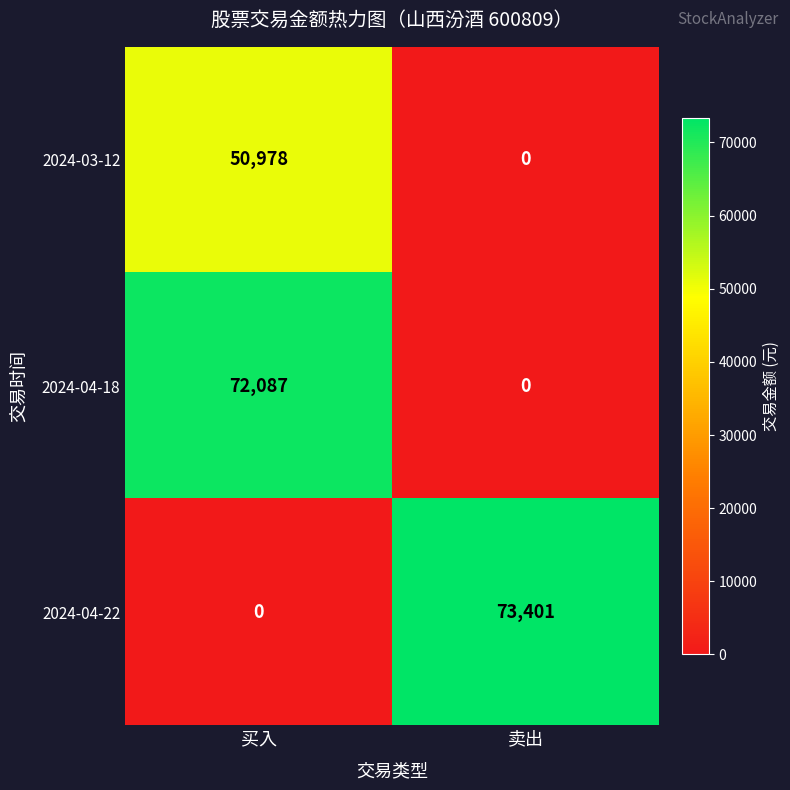

What is the sum of the 2024-04-22 values at 买入 and 卖出?

73401